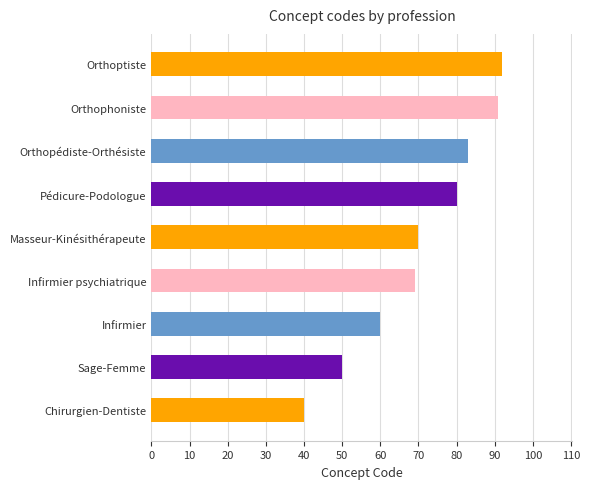

What is the change in value from Sage-Femme to Masseur-Kinésithérapeute?

+20